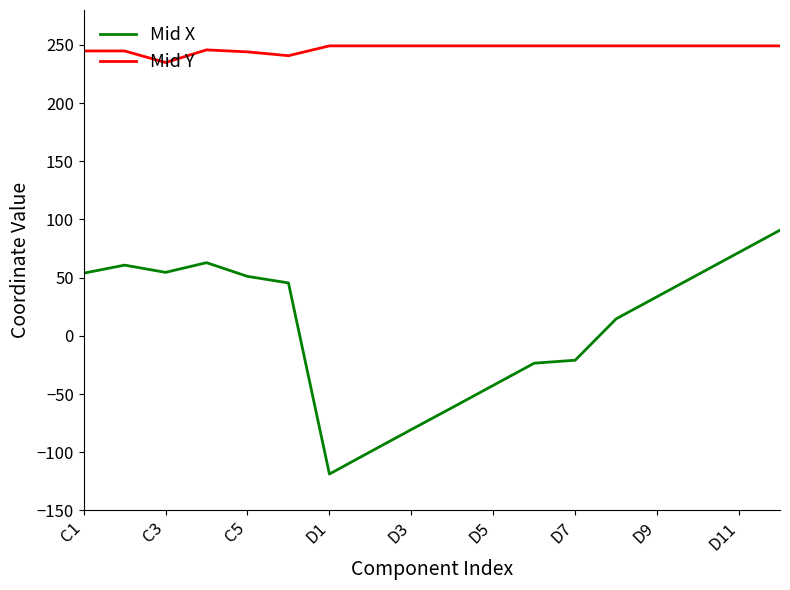

Does the chart display data point markers on the line(s)?

No